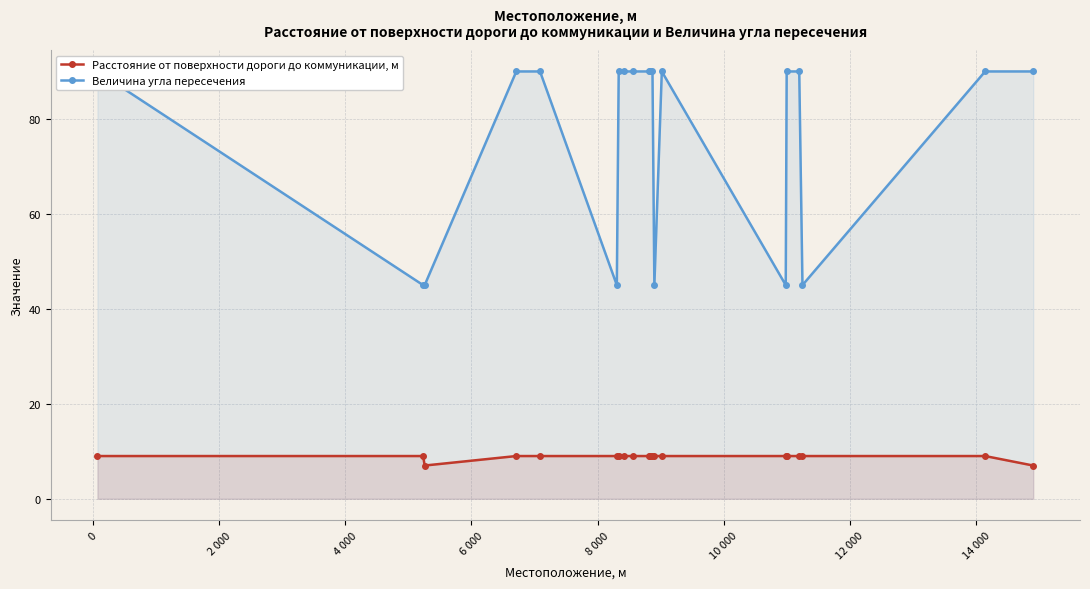

What is the value of the Расстояние от поверхности дороги до коммуникации, м point at the 4th from the left?

9